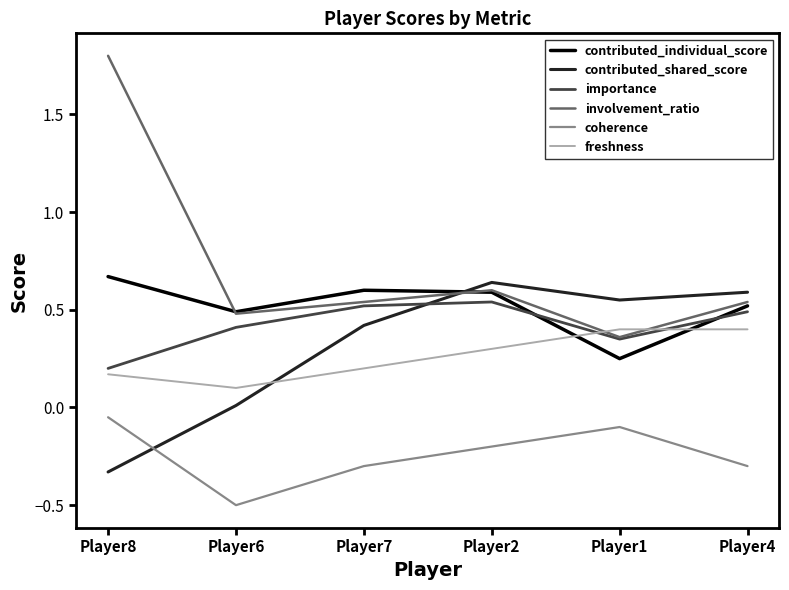

The value of contributed_individual_score at Player6 is 0.3. True or false?

False